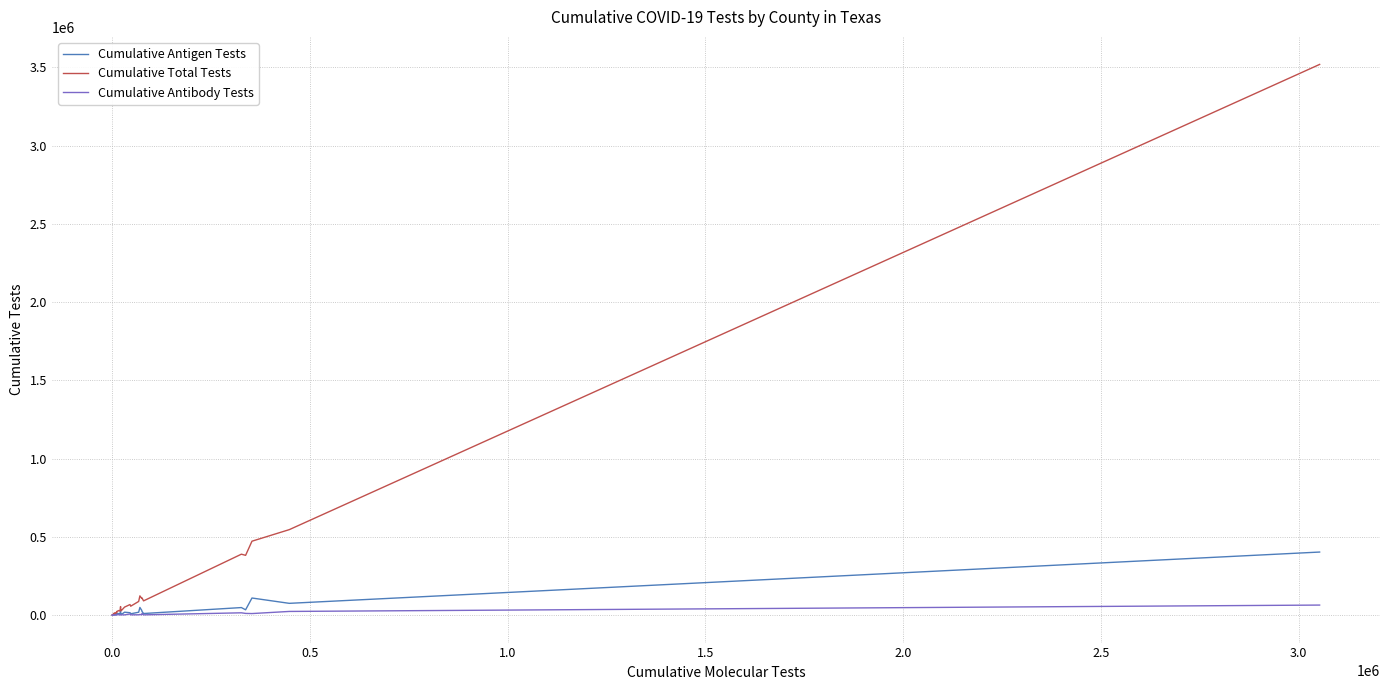

List the series in order of their peak value, lowest first.

Cumulative Antibody Tests, Cumulative Antigen Tests, Cumulative Total Tests